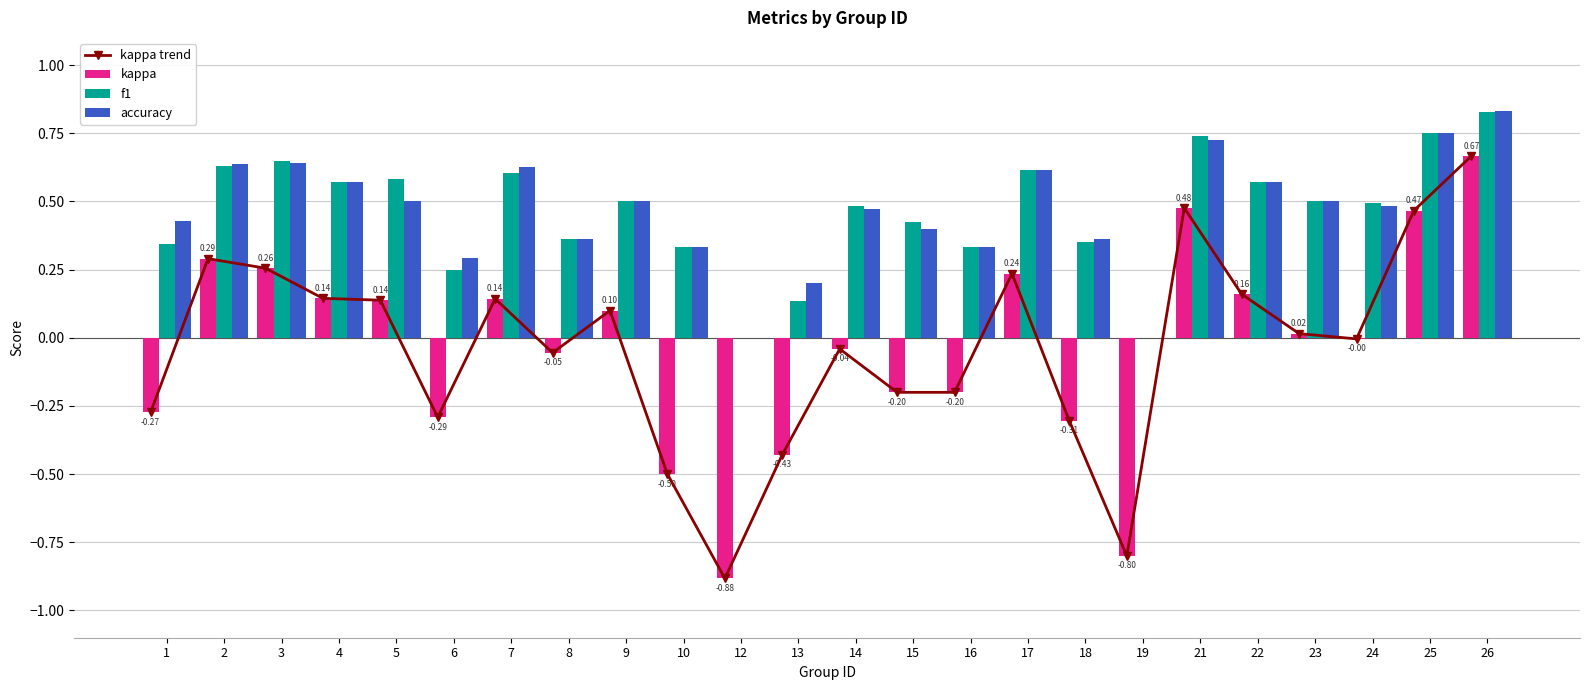

At which category does the chart reach its minimum across all series?

12